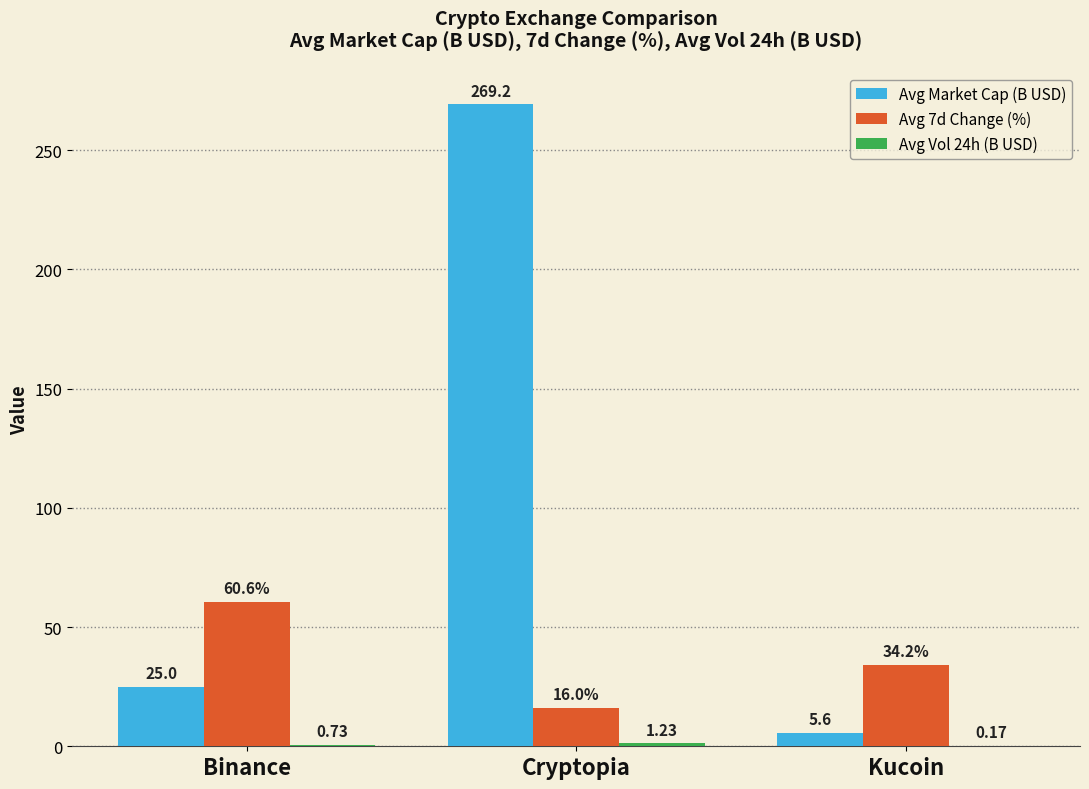

Which category has the highest value in the Avg 7d Change (%) series?

Binance